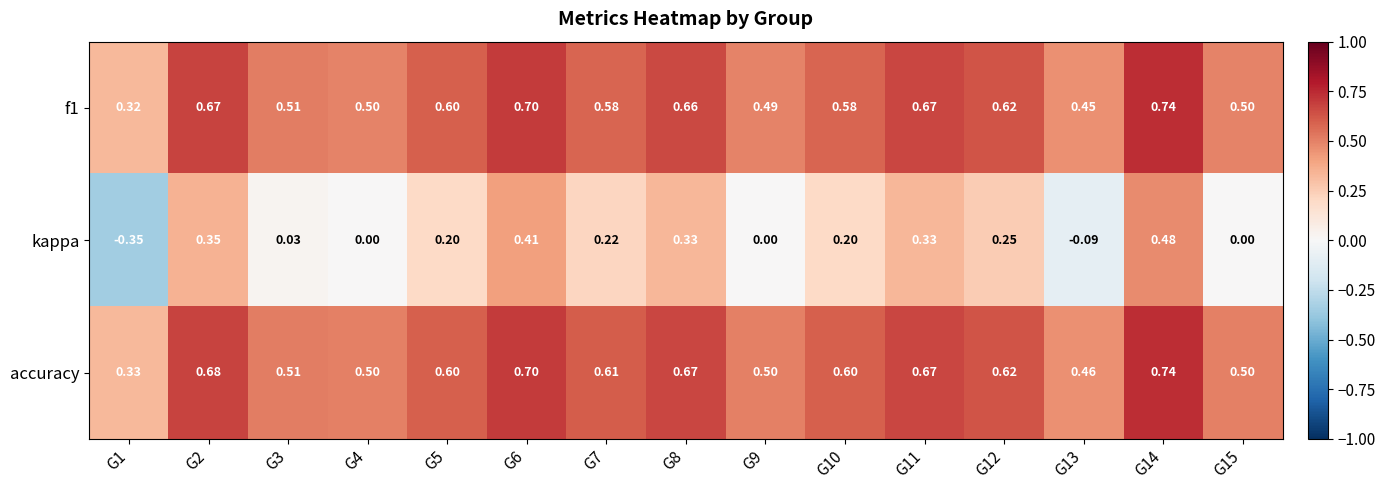

Which series has the widest spread of values?

kappa